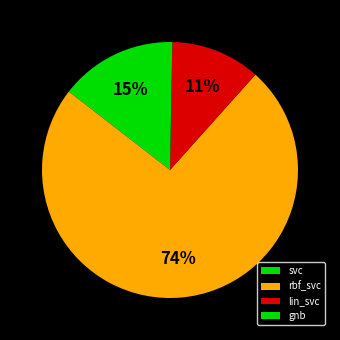

Count the number of slices in the pie.

4